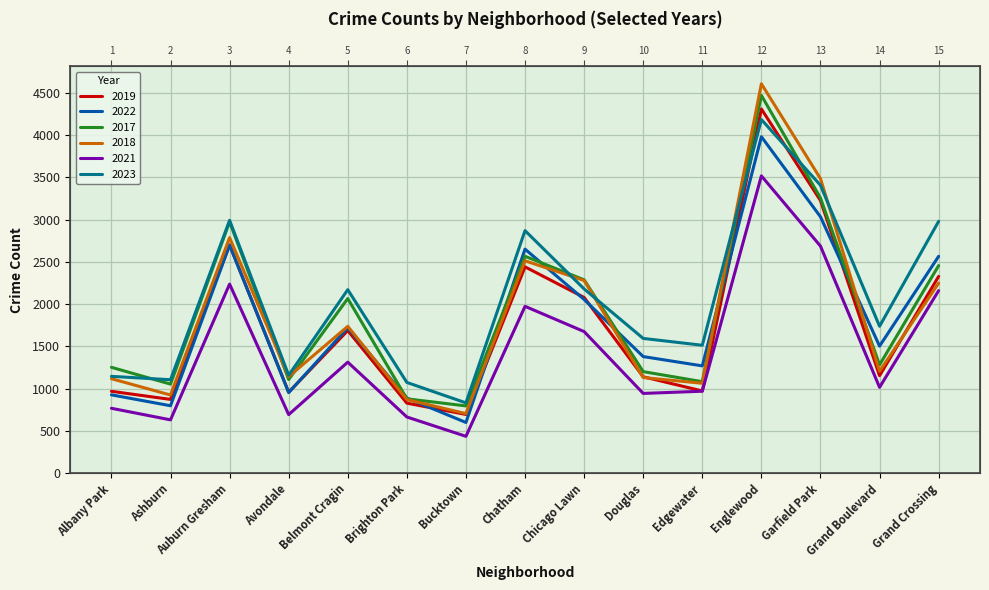

How many interior local peaks does the 2022 series have?

4